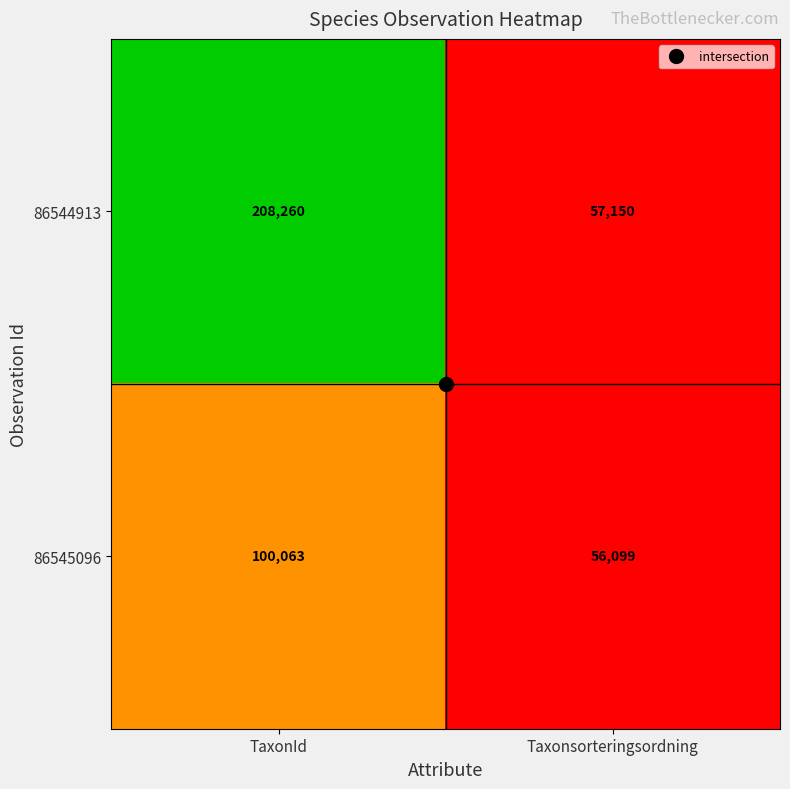

At which category does the chart reach its minimum across all series?

Taxonsorteringsordning